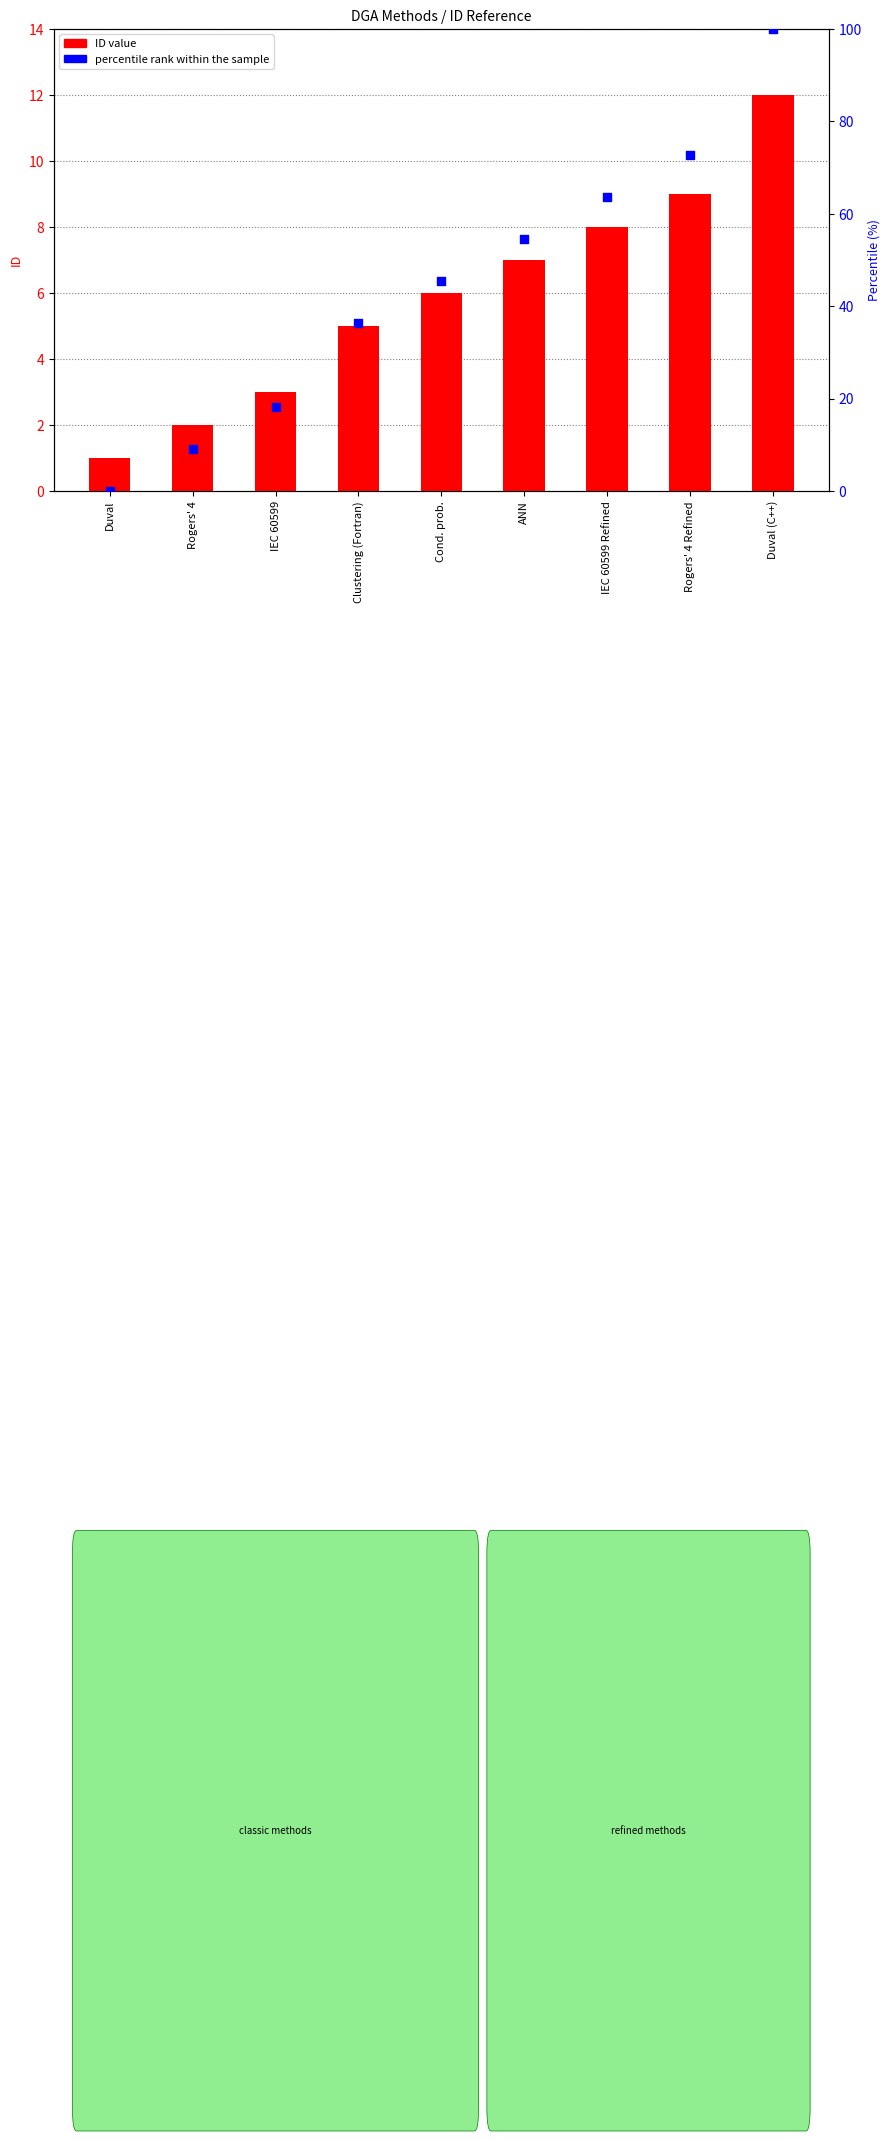

Which series has the largest total across all categories?

percentile rank within the sample